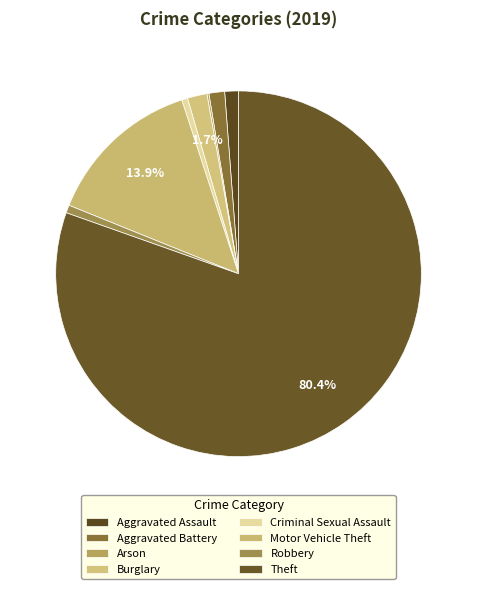

Count the number of slices in the pie.

8